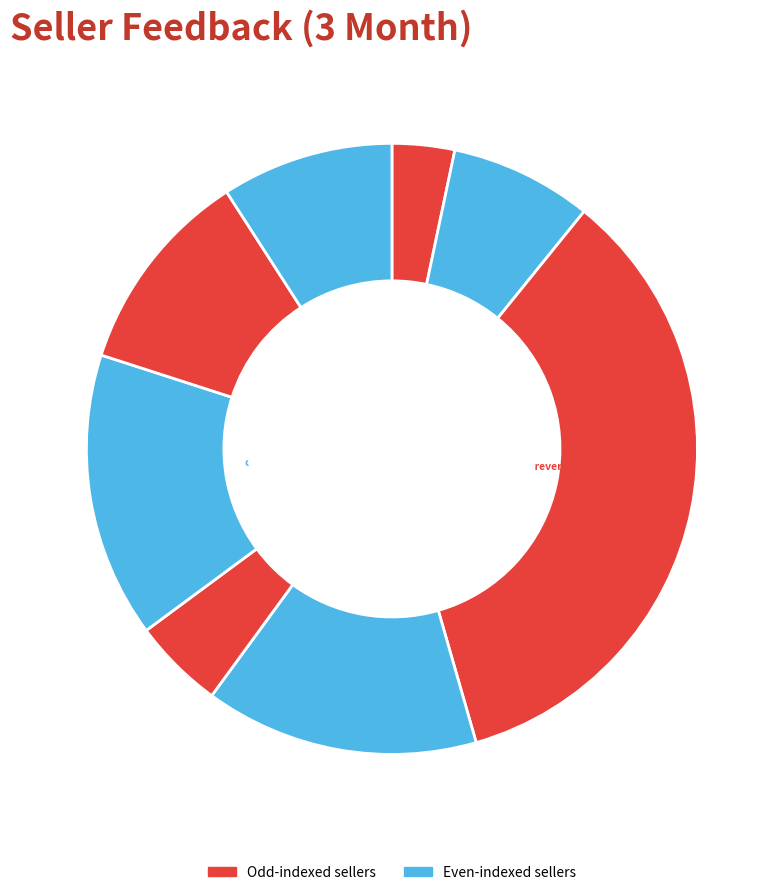

Rank the categories by value from lowest to highest.

kiddoscollectibles, rmt3159, oldstuffy, callyotter2011, pud1scal2, americassportscards777, craftworx14, vintage-things-forever